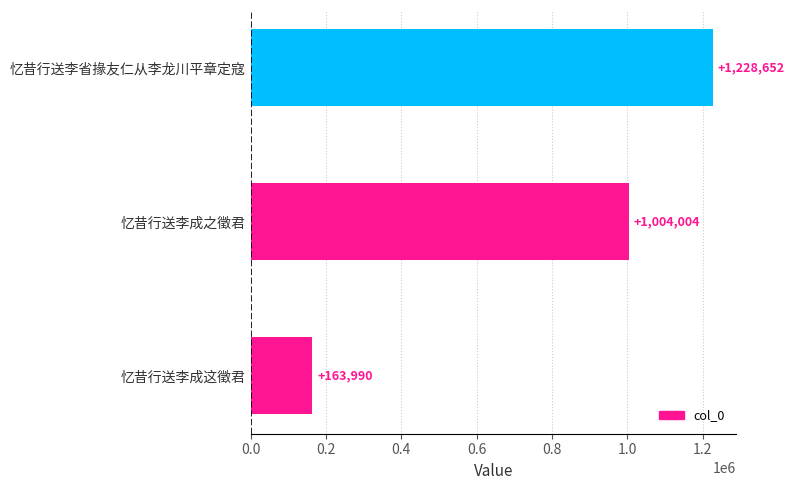

What is the change in value from 忆昔行送李成这徵君 to 忆昔行送李省掾友仁从李龙川平章定寇?

+1064662